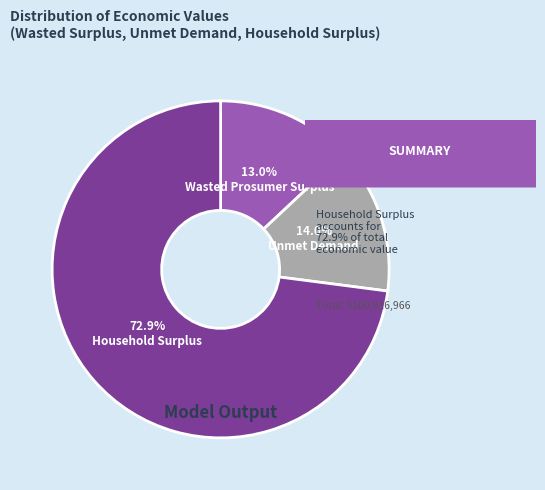

Is there a majority slice in this chart?

Yes